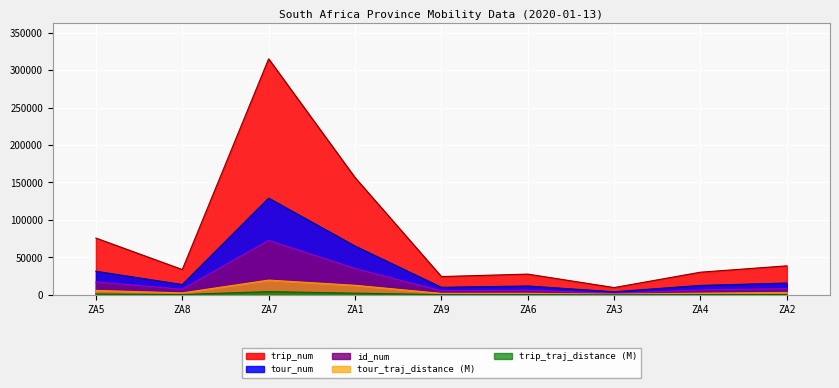

Where is the first local maximum for tour_traj_distance?

ZA7